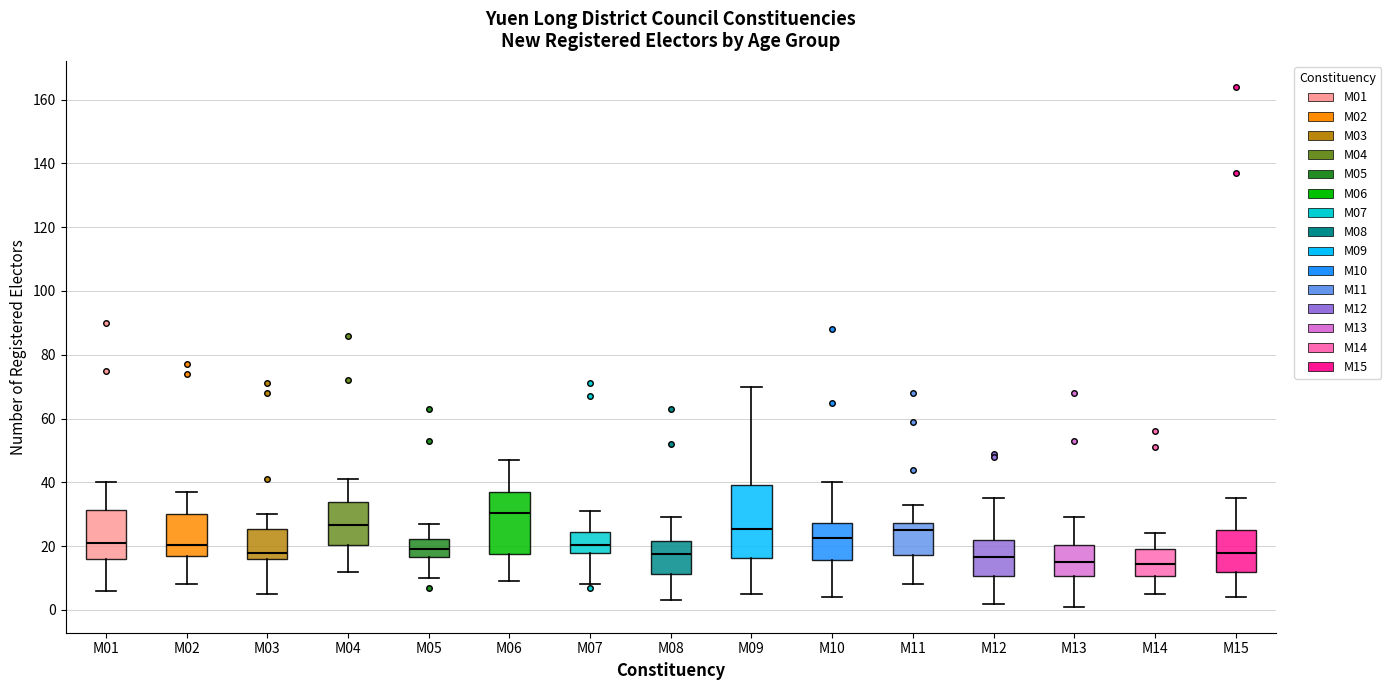

Which box is the tallest, from its lower edge to its upper edge?

M09